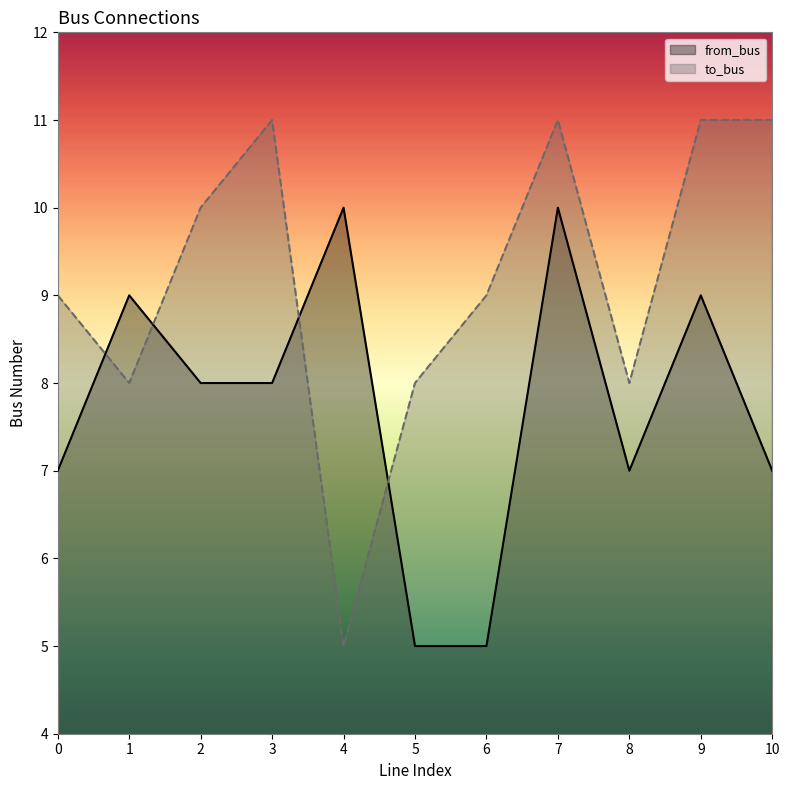

What value does the to_bus series have at 5?

8